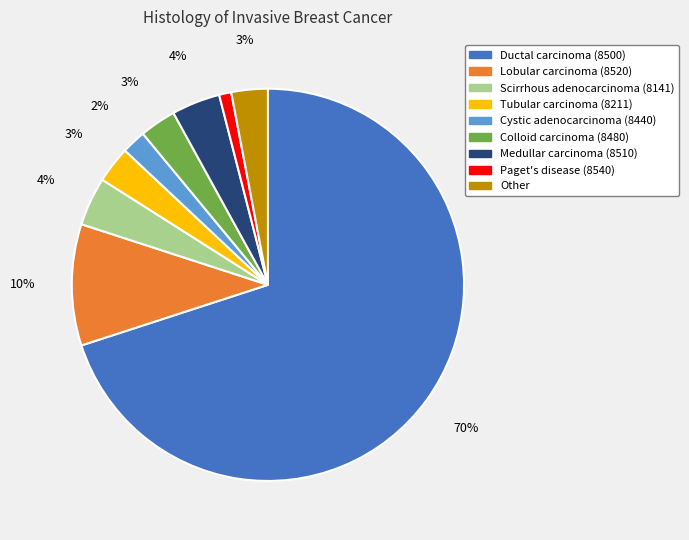

Approximately how many times larger is the value at Lobular carcinoma (8520) compared to Other?

3.3